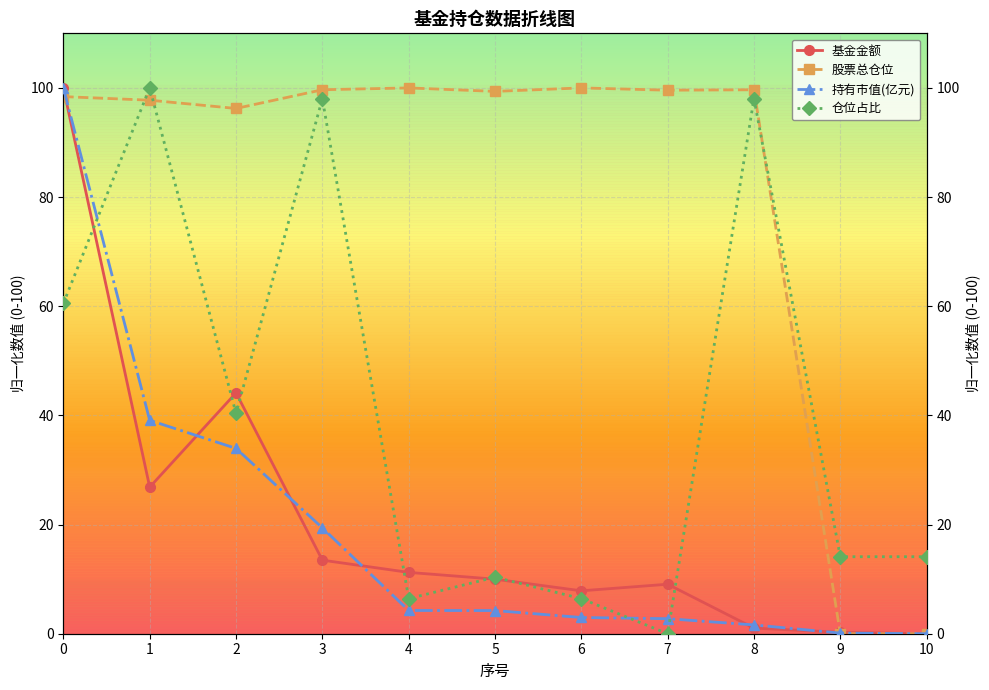

The 持有市值(亿元) series shows 8.5 at 1. True or false?

False